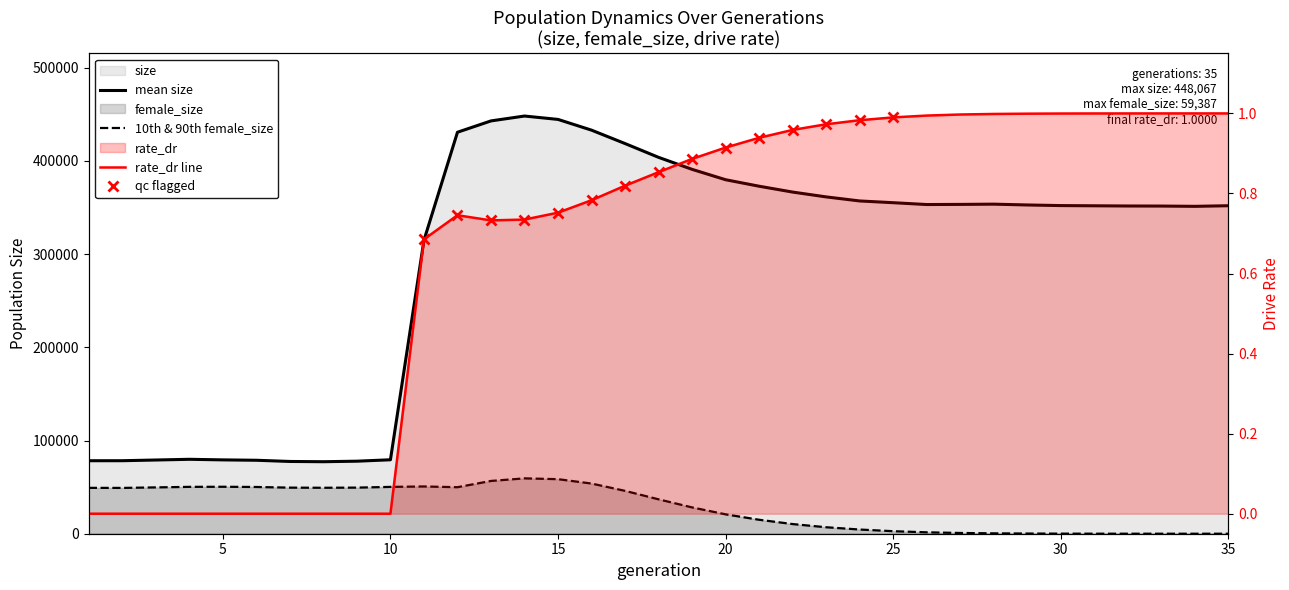

How many values in rate_dr are above zero?

25